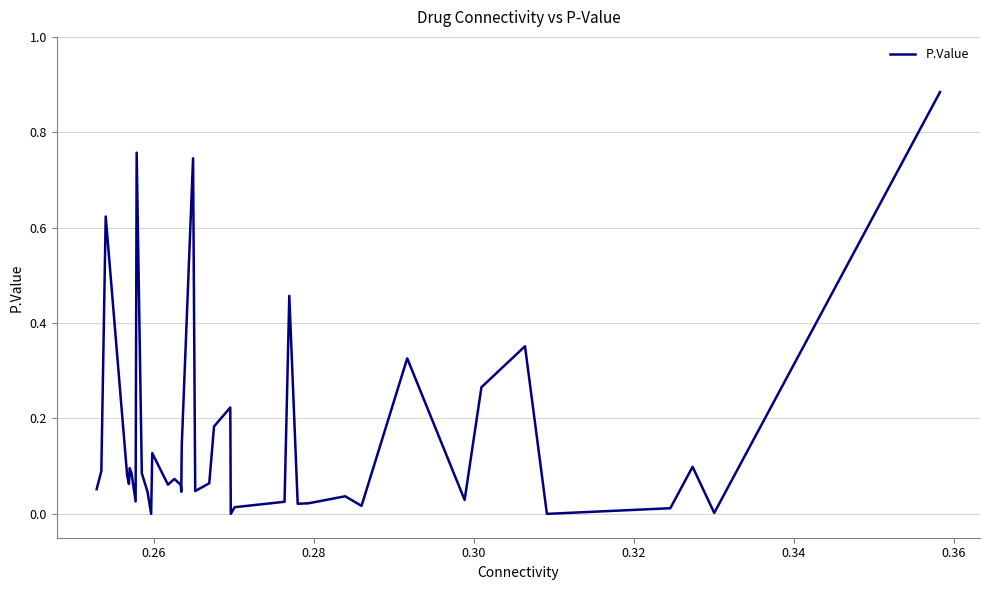

Reading right to left, transcribe all the data shown in this chart.

0.9	0.0	0.1	0.0	0.0	0.4	0.3	0.0	0.3	0.0	0.0	0.0	0.0	0.5	0.0	0.0	0.0	0.2	0.2	0.1	0.0	0.7	0.1	0.0	0.1	0.1	0.1	0.1	0.0	0.0	0.1	0.8	0.0	0.1	0.1	0.1	0.1	0.6	0.1	0.1